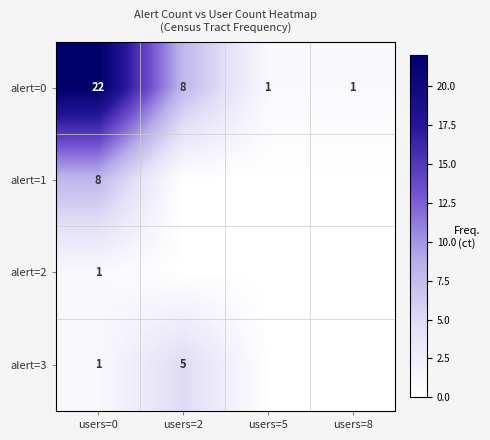

What is the maximum value for alert=0?

22